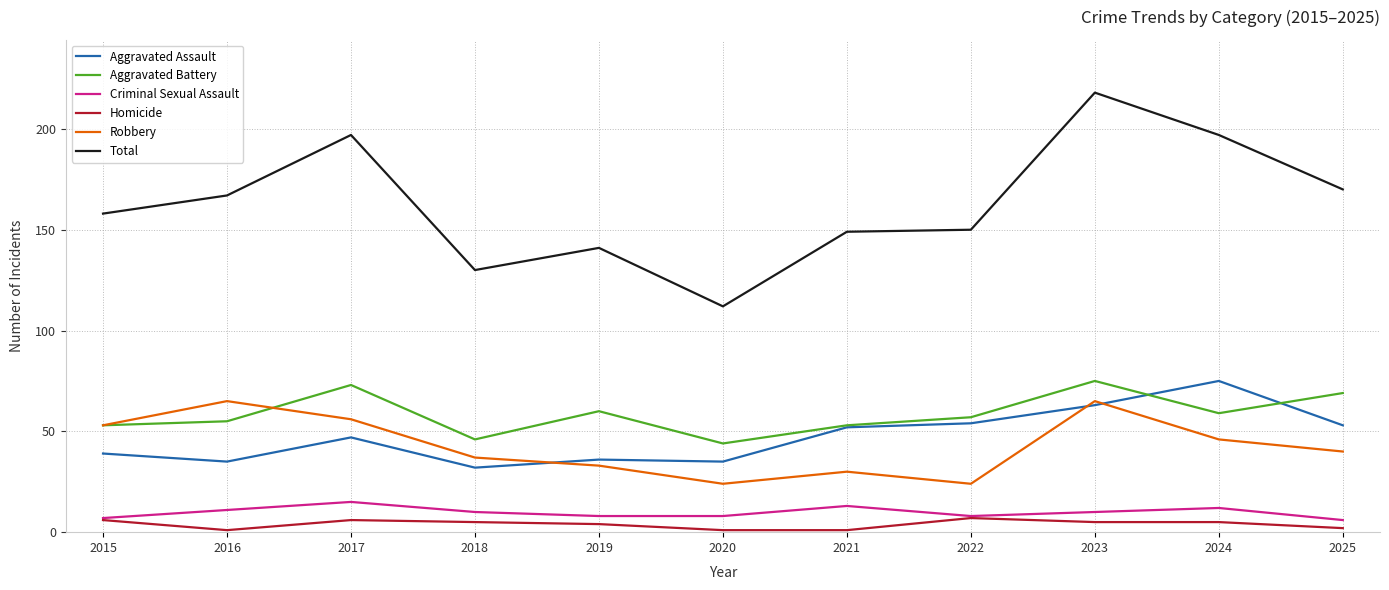

In Robbery, how many points are higher than both neighbors (excluding endpoints)?

3